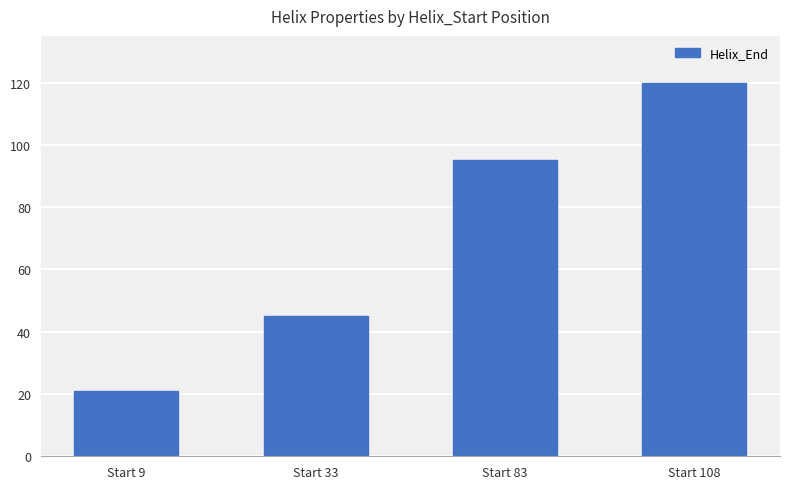

Rank the categories by value from highest to lowest.

Start 108, Start 83, Start 33, Start 9